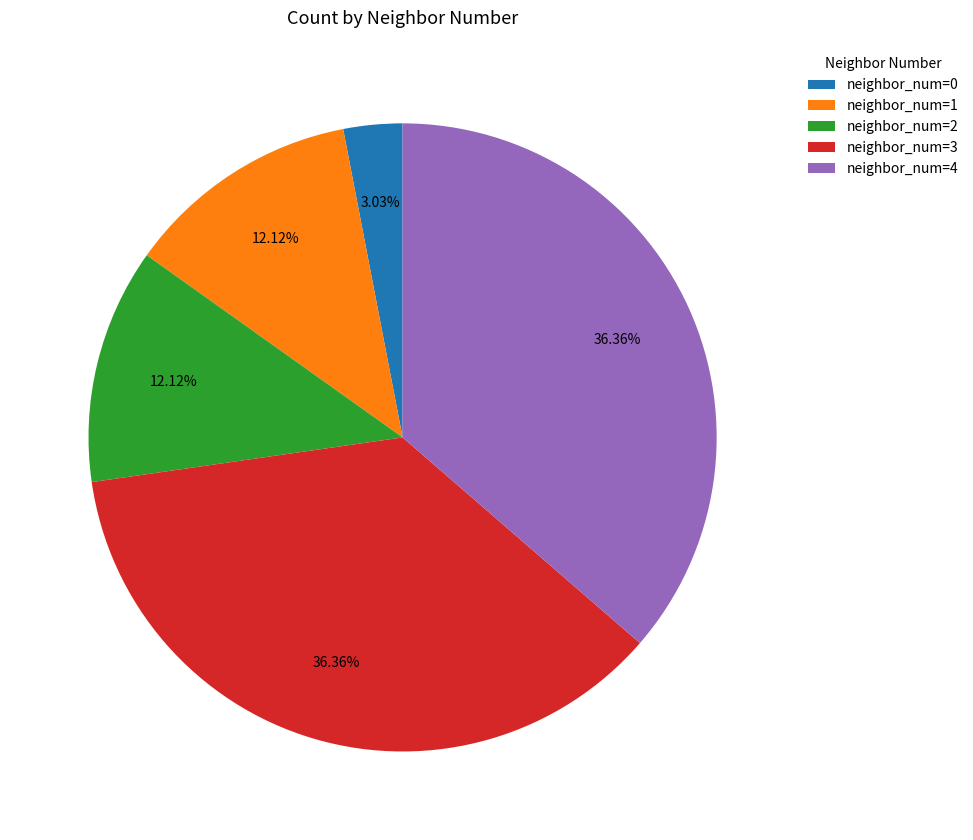

The neighbor_num=0 slice represents 17% of the pie. True or false?

False